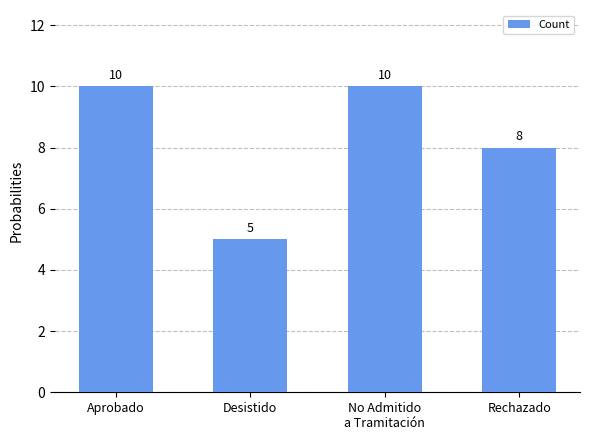

What is the value of the 3rd bar from the left?

10